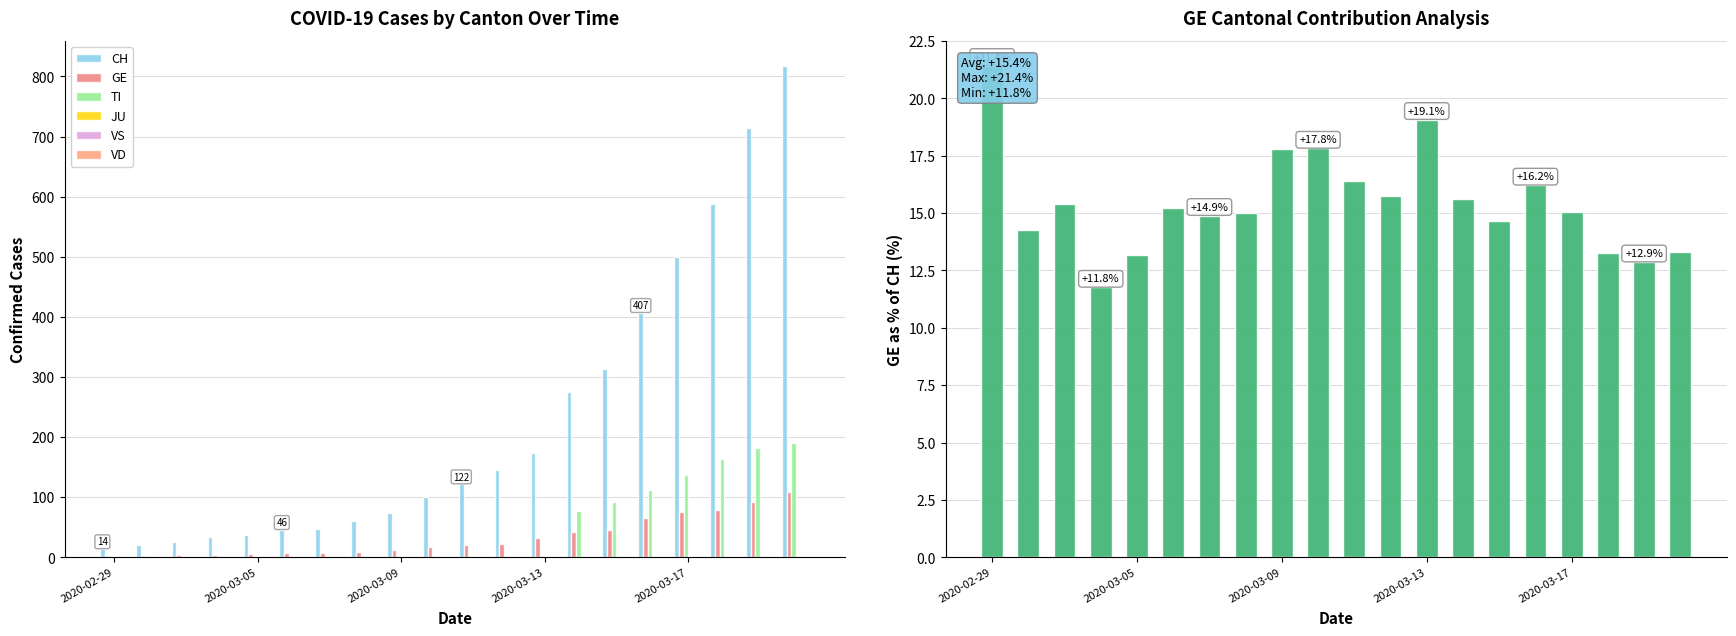

What is the difference between the maximum and minimum values in the CH series?

804